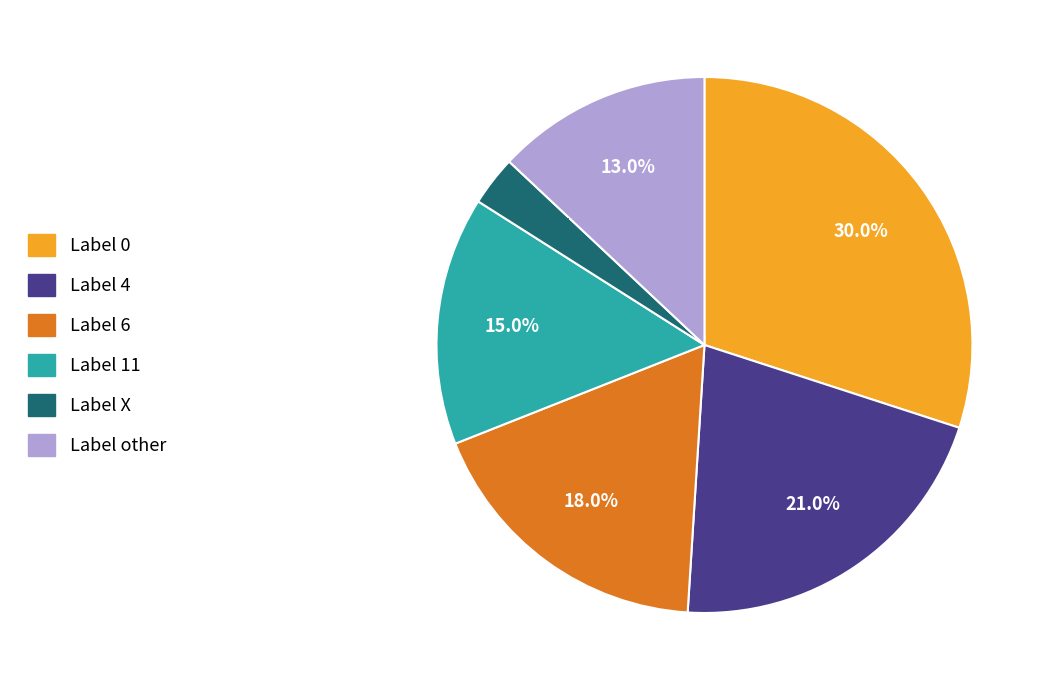

Does any single category account for the majority?

No